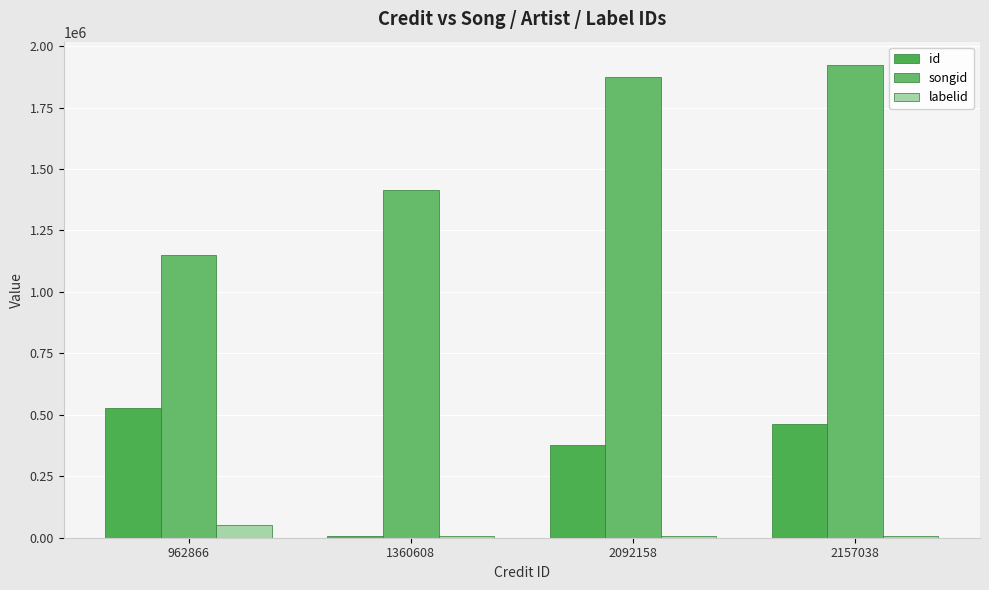

Count the number of data series in this chart.

3